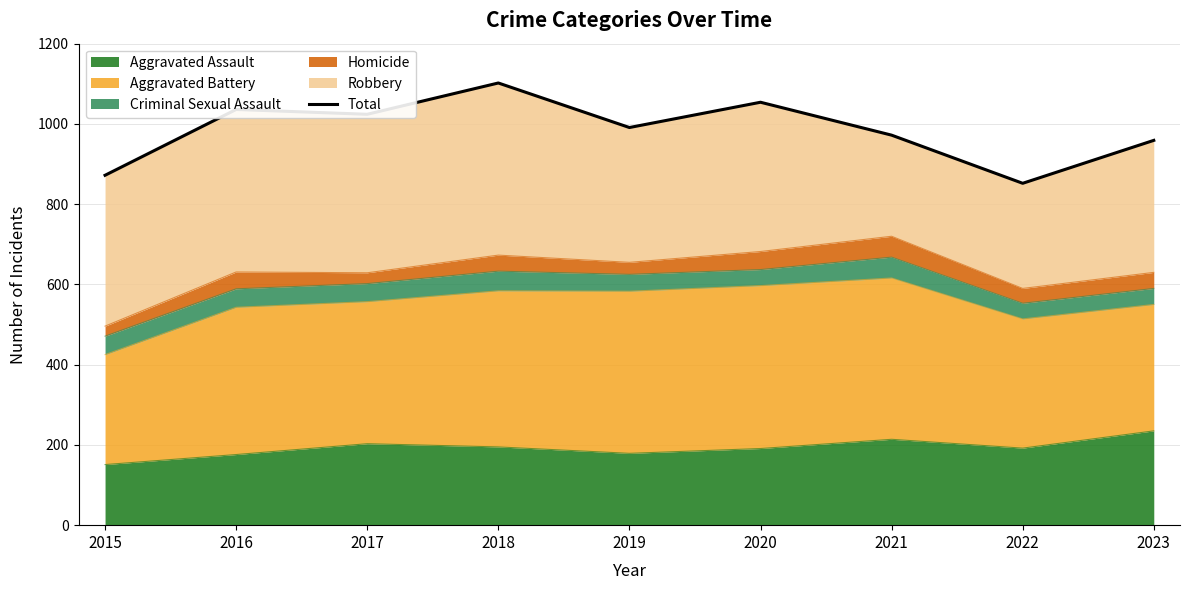

Where is the data nearest to the value 977?

2021